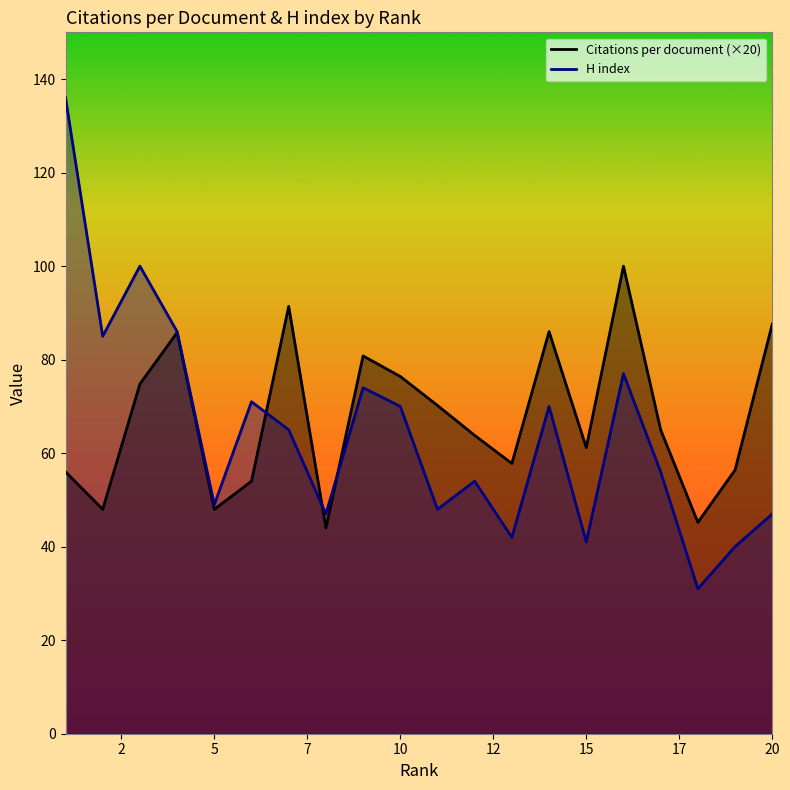

Where does the H index series first go above 65?

1